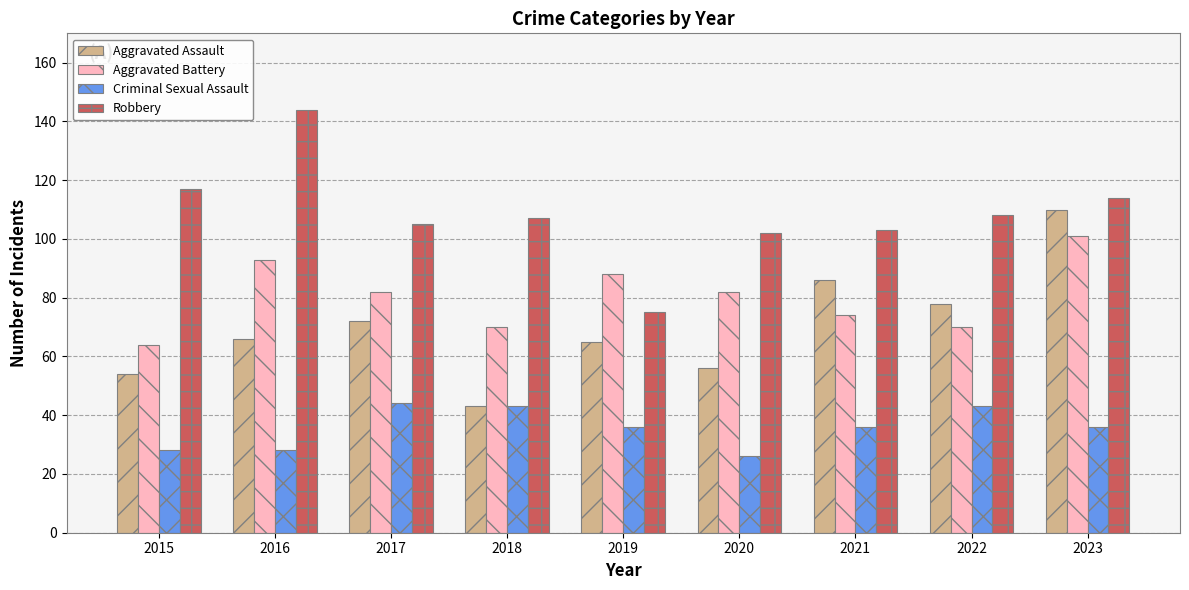

What is the maximum value shown in the chart?

144